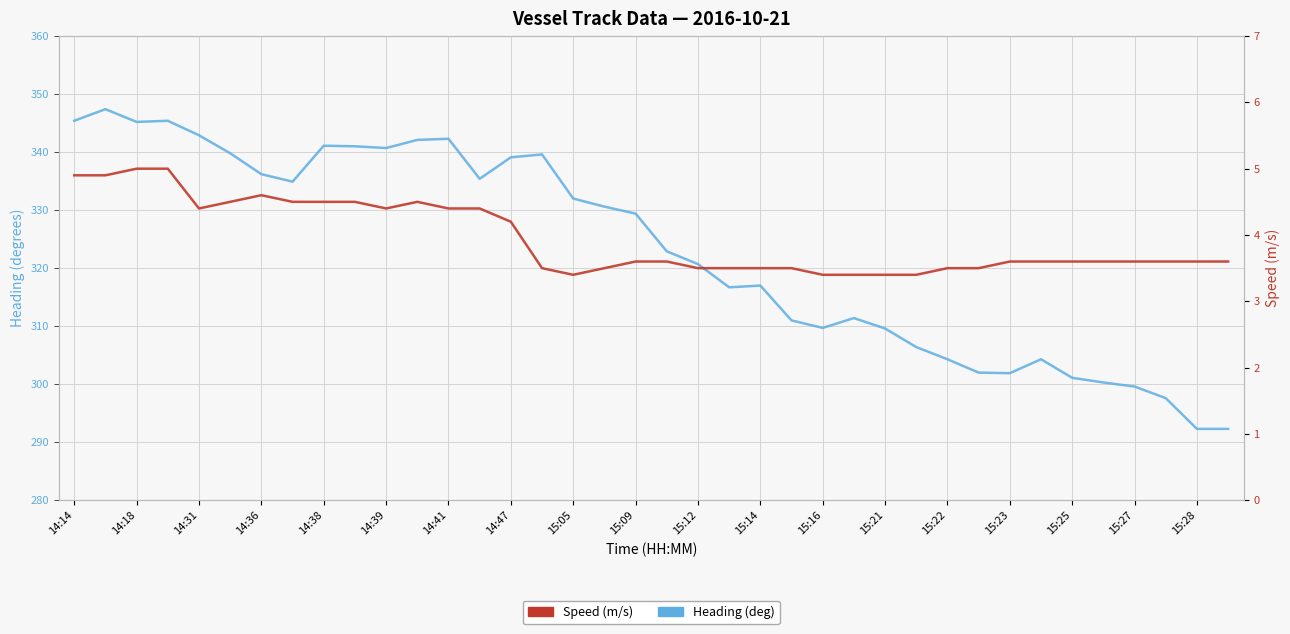

True or false: Speed (m/s) and Heading (deg) intersect in this chart.

False